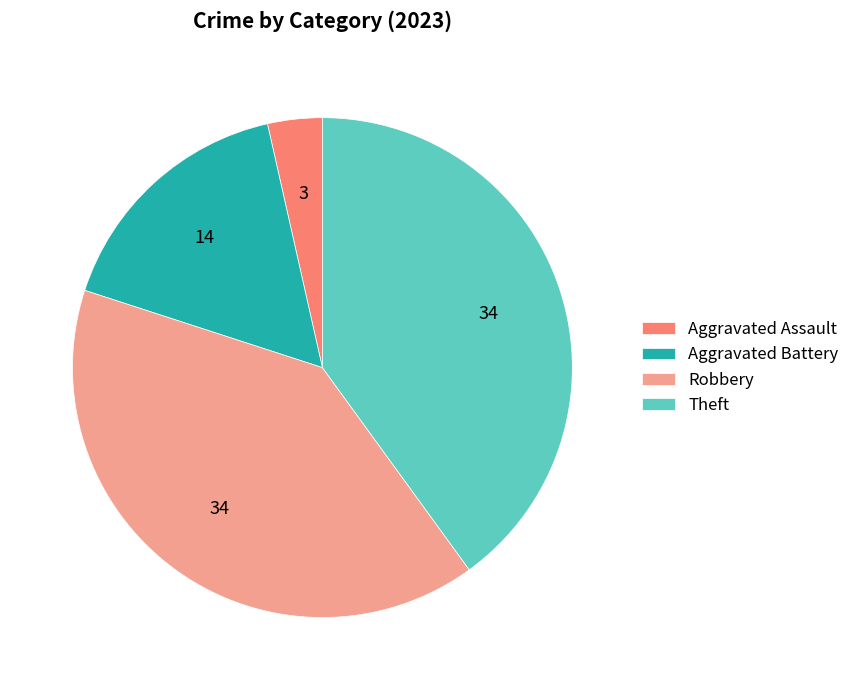

Does any single category account for the majority?

No